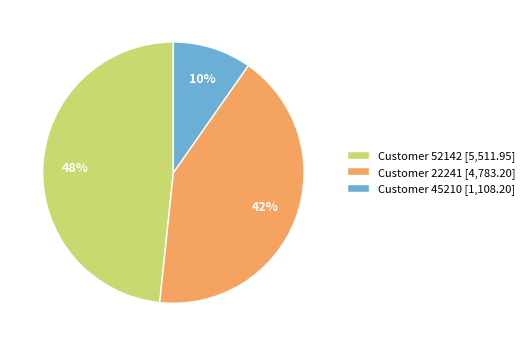

To the nearest percent, what percentage of the pie is Customer 45210 [1,108.20]?

10%